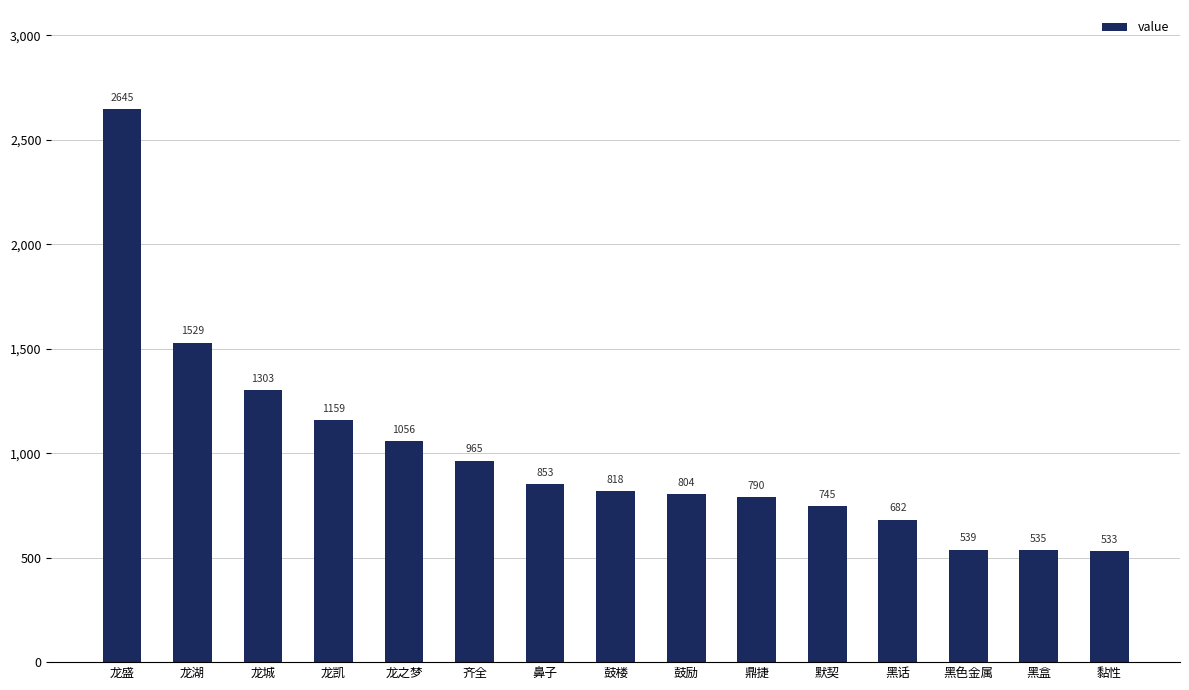

At which category does the chart reach its peak across all series?

龙盛